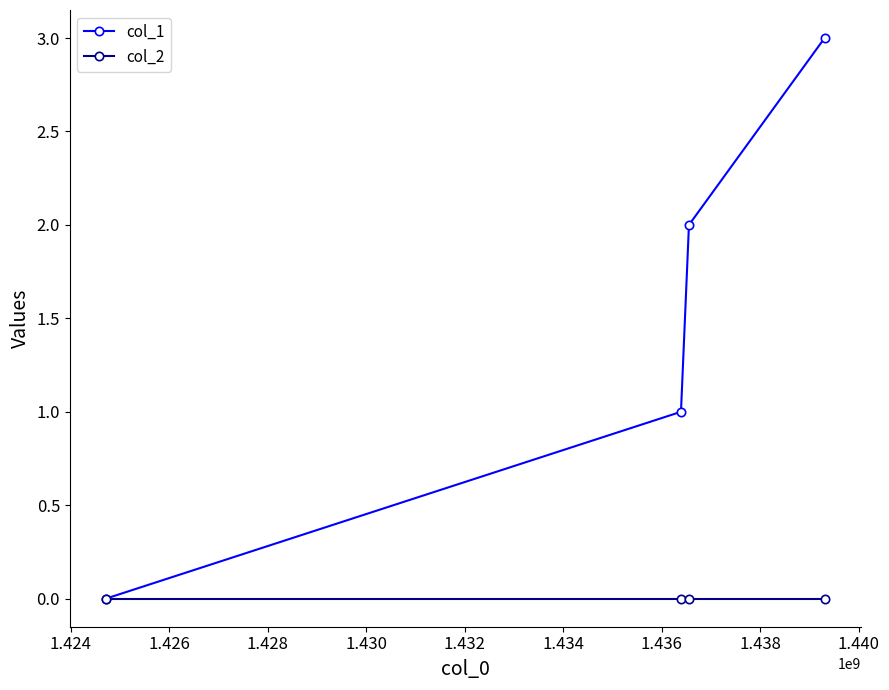

What is the maximum value shown in the chart?

3